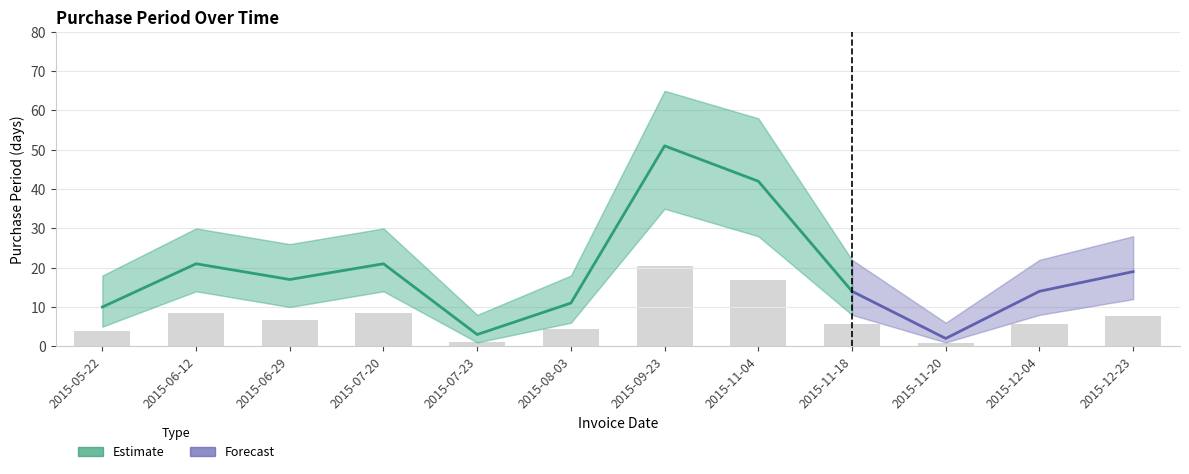

What value does the data have at 2015-12-23?

7.6